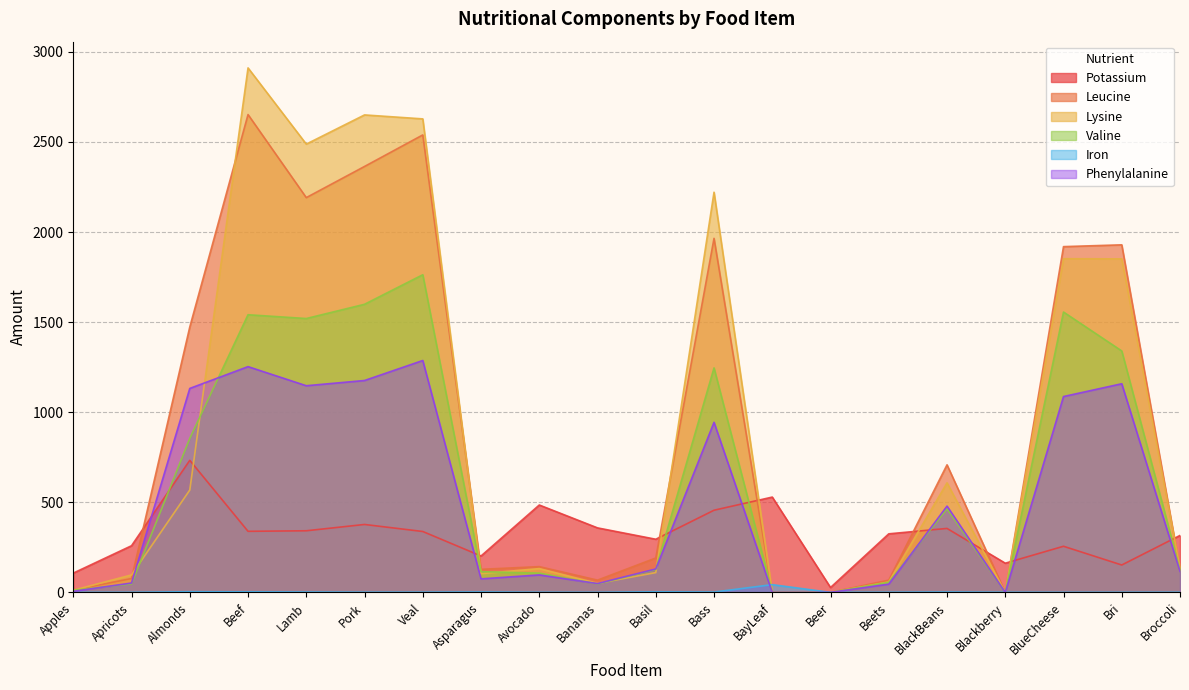

How many intersections are there between Iron and Leucine?

4